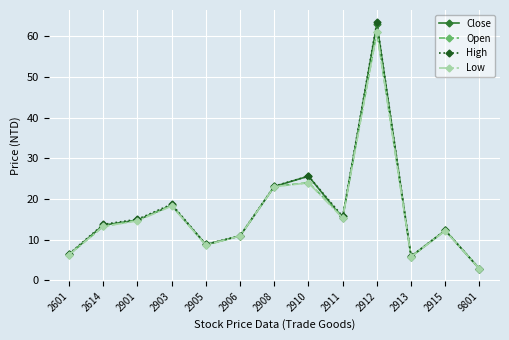

What is the value of the Open point at the 5th from the left?

8.7